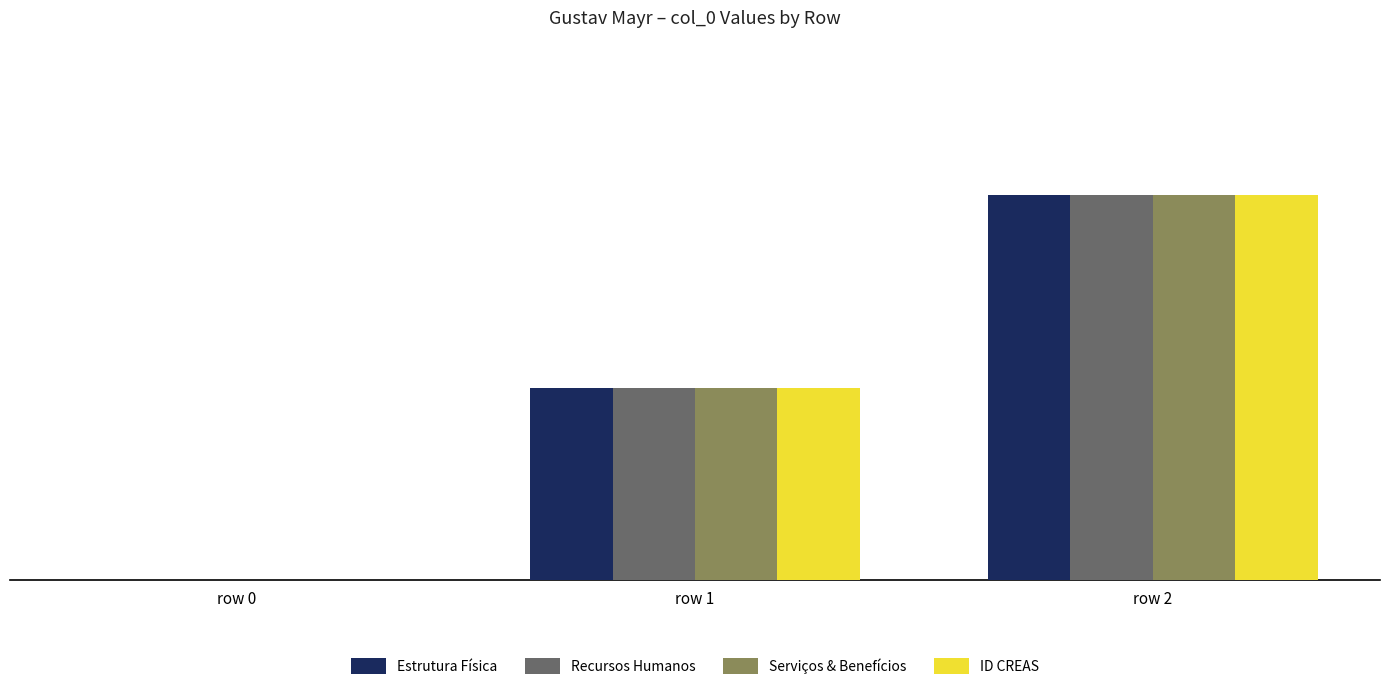

What is the sum of all ID CREAS values?

3